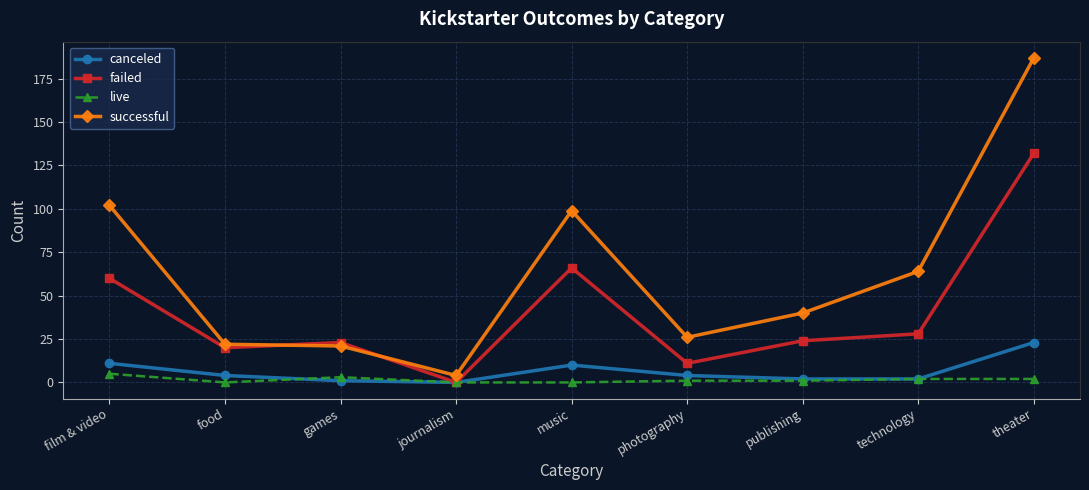

What are all the series names shown in the legend?

canceled, failed, live, successful